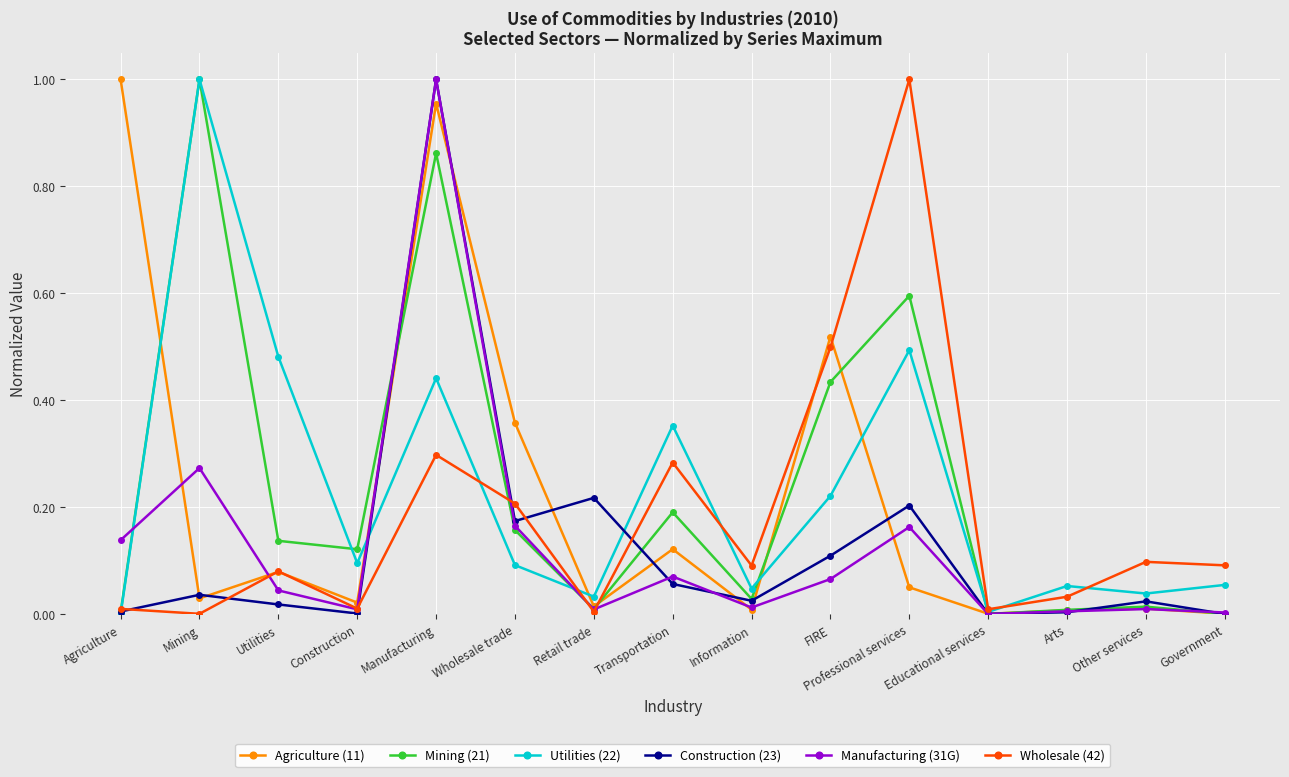

In Mining (21), how many points are lower than both neighbors (excluding endpoints)?

4